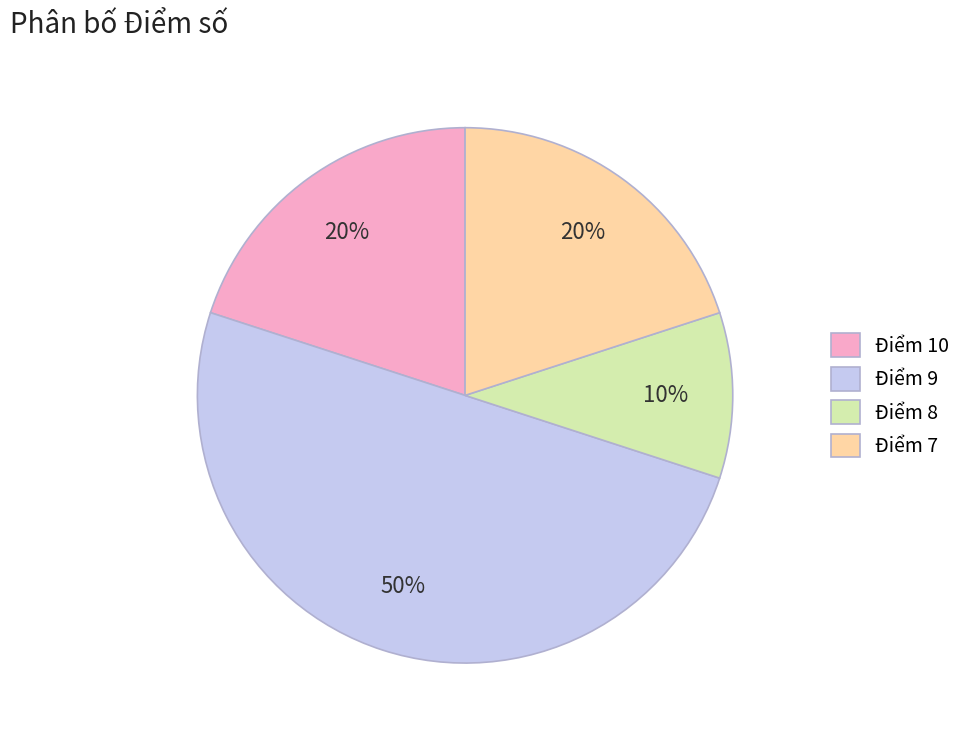

Which has a higher value, Điểm 8 or Điểm 7?

Điểm 7